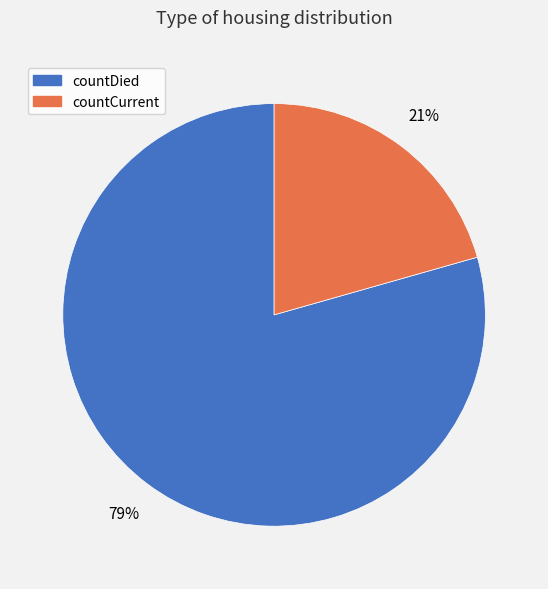

True or false: countDied accounts for 68% of the total.

False